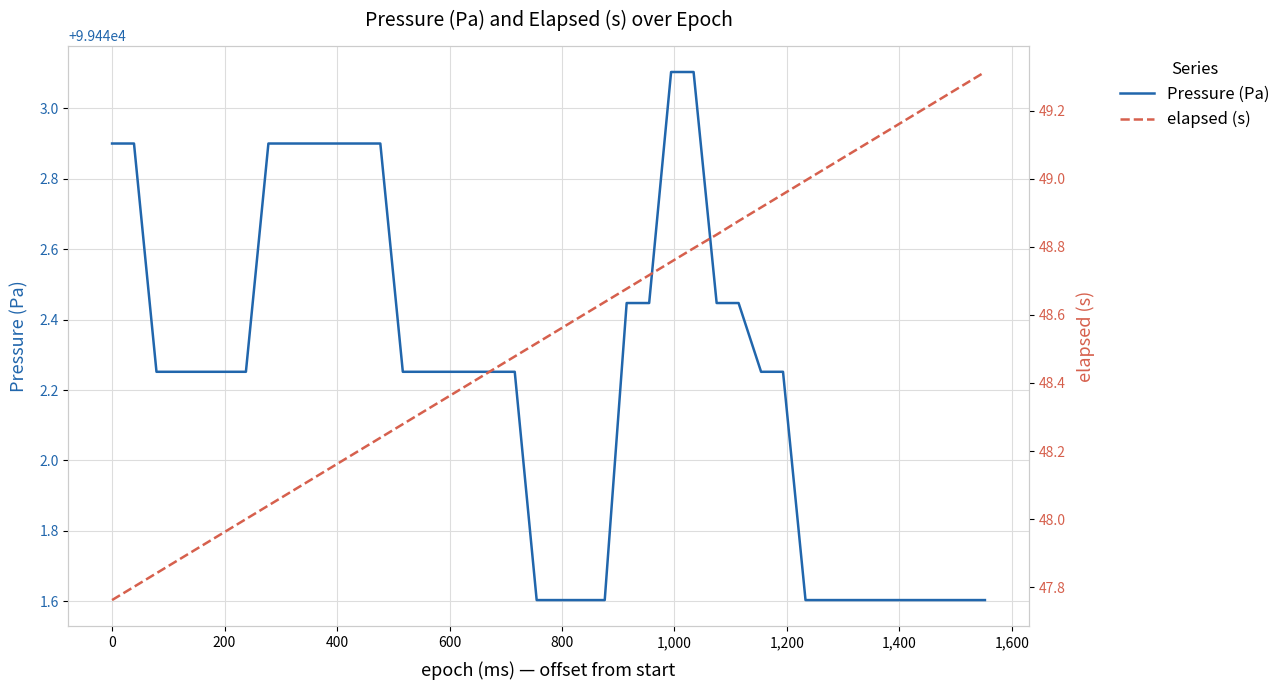

What is the sum of all Pressure (Pa) values?

3977689.3